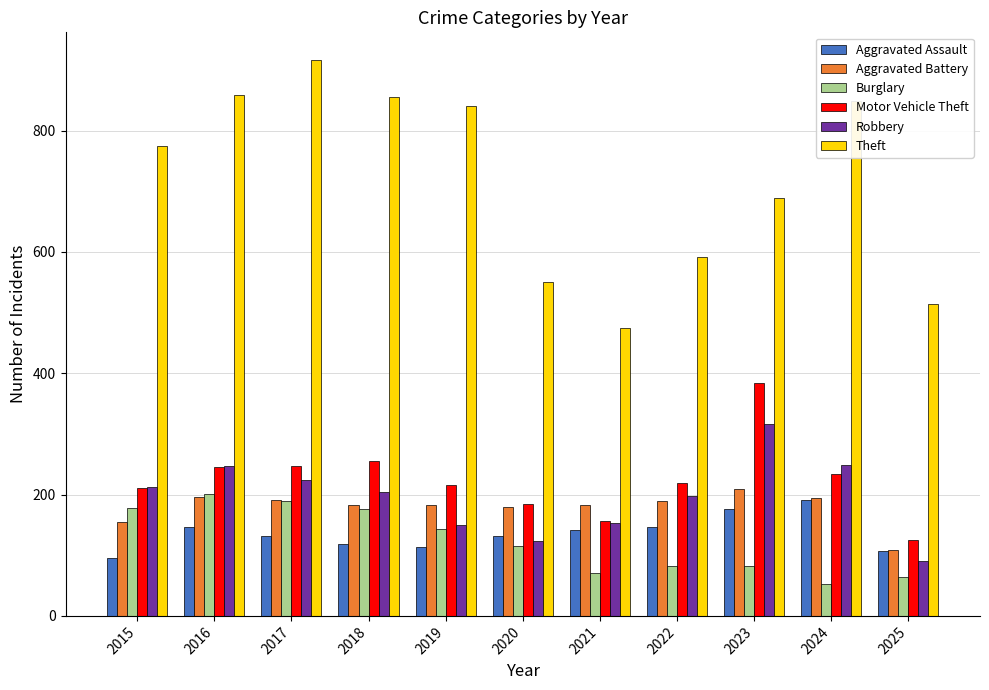

Rank the series by their maximum value, from highest to lowest.

Theft, Motor Vehicle Theft, Robbery, Aggravated Battery, Burglary, Aggravated Assault